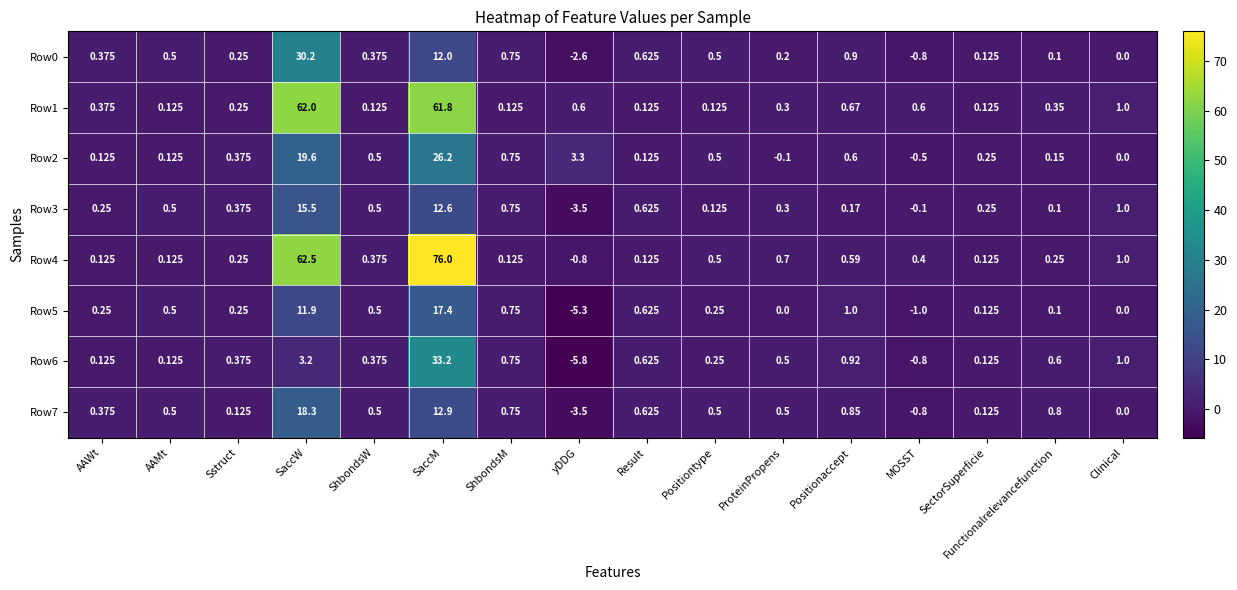

At which label is Row7 closest to 7?

SaccM